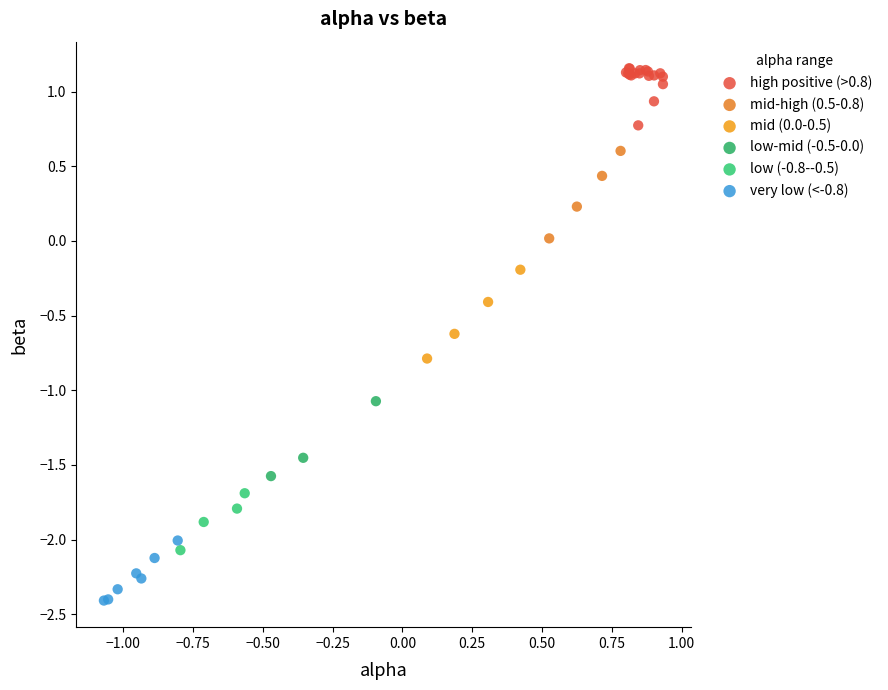

Which series reaches the minimum Y coordinate?

very low (<-0.8)